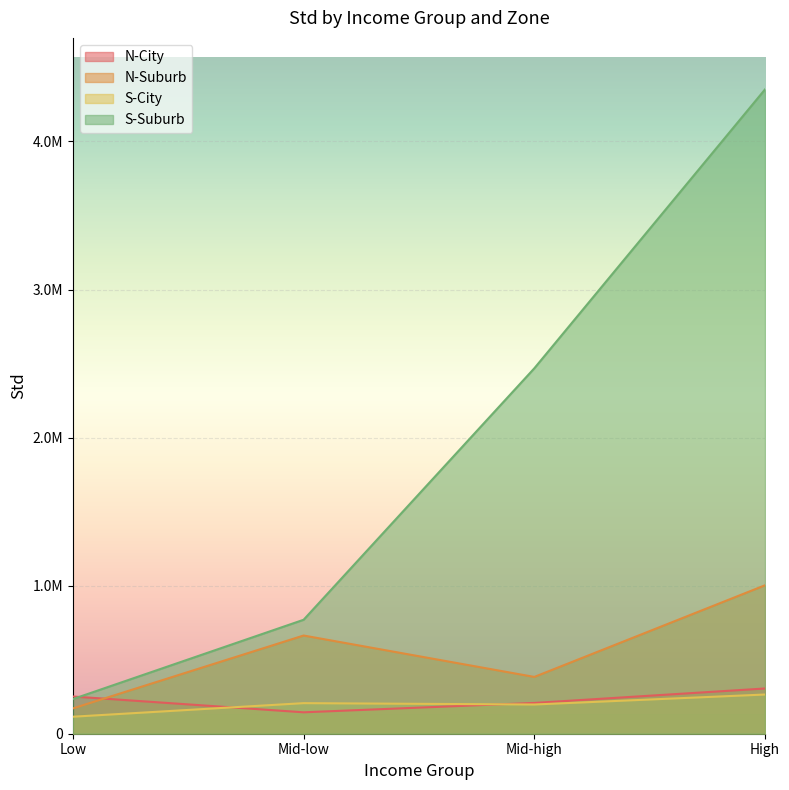

Where is the first local minimum for N-City?

Mid-low